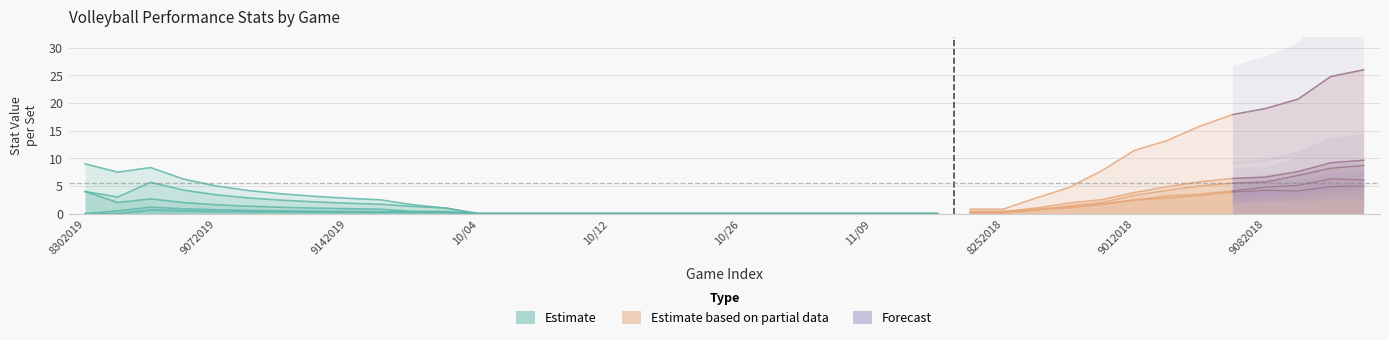

How many data points does each series have?

40